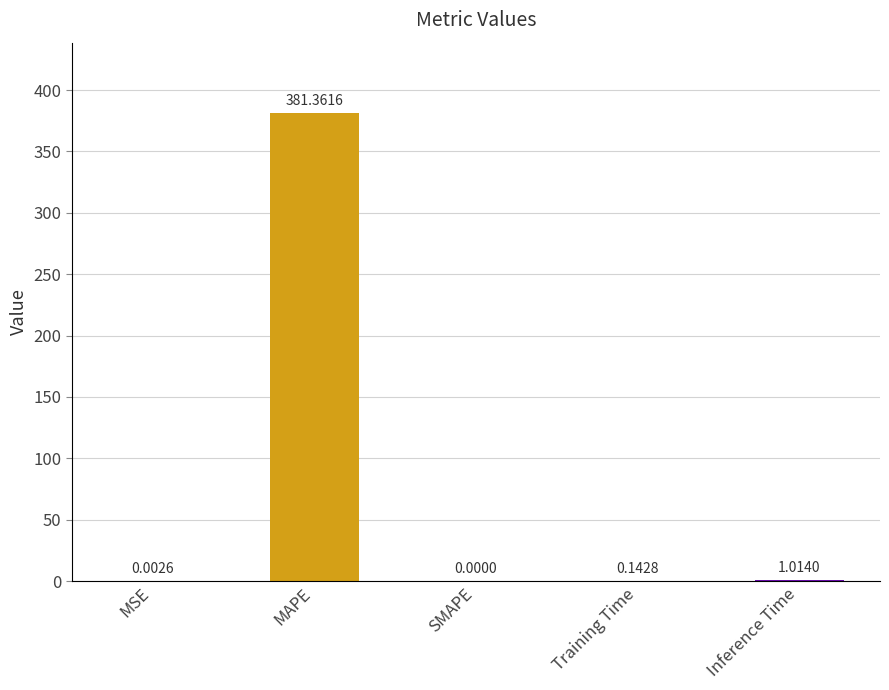

What is the sum of all values?

382.5